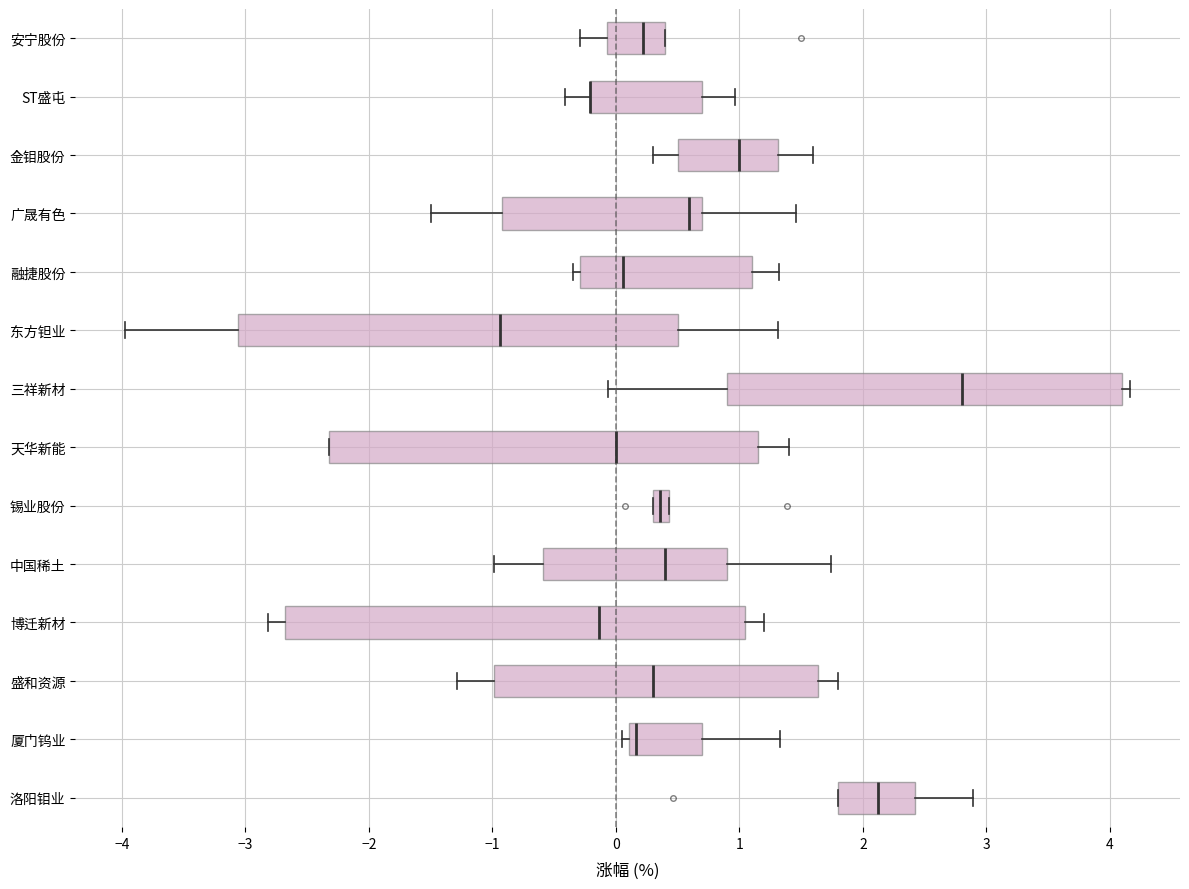

Which box is the widest, from its left edge to its right edge?

博迁新材